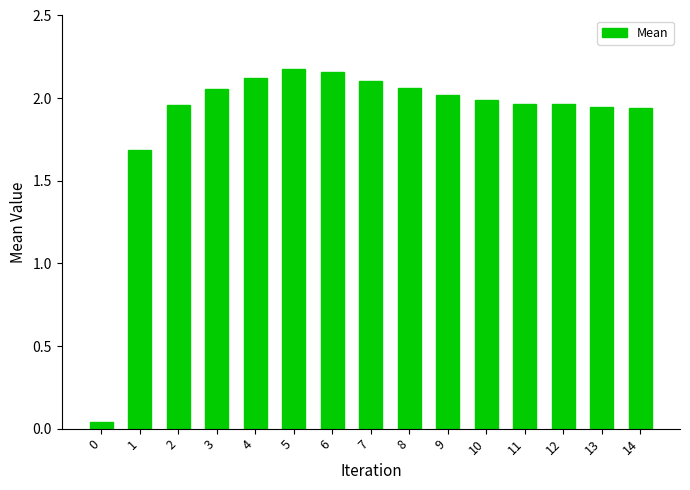

What is the approximate value at 1?

1.7